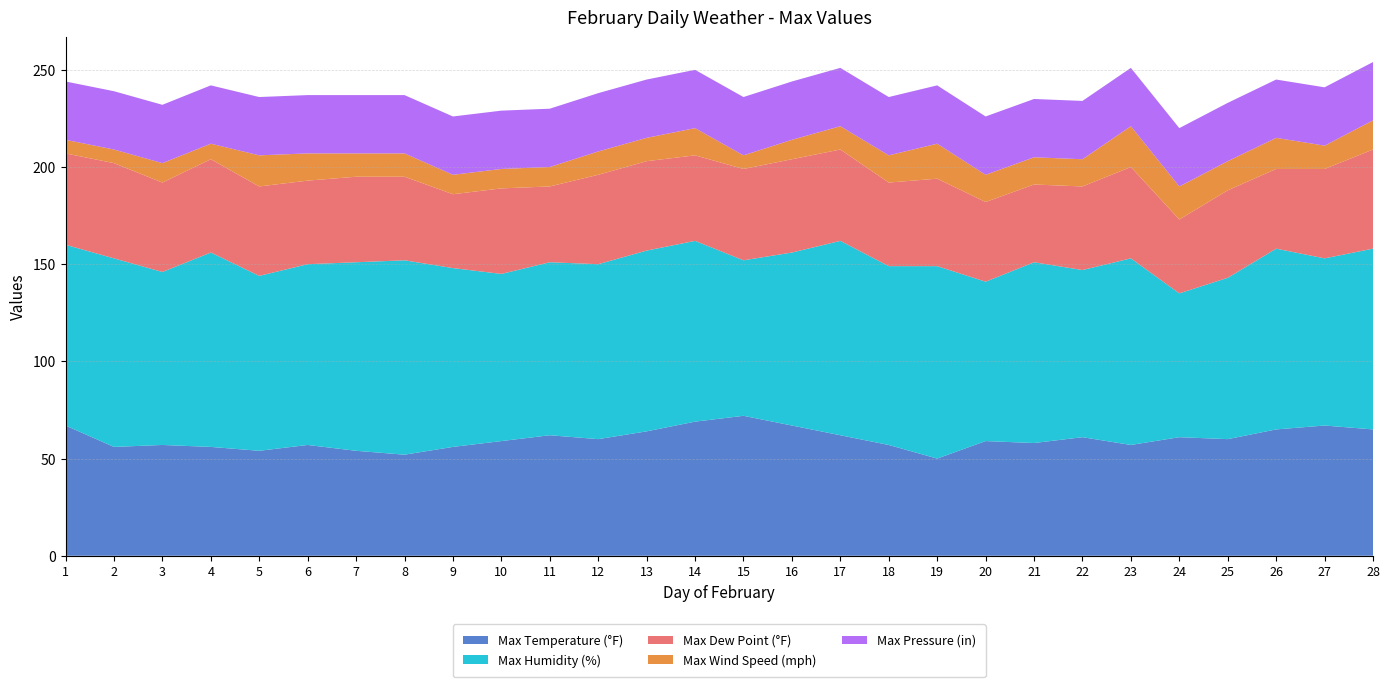

Reading left to right, list all the values displayed in this chart.

Max Temperature (°F): 1=67	2=56	3=57	4=56	5=54	6=57	7=54	8=52	9=56	10=59	11=62	12=60	13=64	14=69	15=72	16=67	17=62	18=57	19=50	20=59	21=58	22=61	23=57	24=61	25=60	26=65	27=67	28=65
Max Humidity (%): 1=93	2=97	3=89	4=100	5=90	6=93	7=97	8=100	9=92	10=86	11=89	12=90	13=93	14=93	15=80	16=89	17=100	18=92	19=99	20=82	21=93	22=86	23=96	24=74	25=83	26=93	27=86	28=93
Max Dew Point (°F): 1=47	2=49	3=46	4=48	5=46	6=43	7=44	8=43	9=38	10=44	11=39	12=46	13=46	14=44	15=47	16=48	17=47	18=43	19=45	20=41	21=40	22=43	23=47	24=38	25=45	26=41	27=46	28=51
Max Wind Speed (mph): 1=7	2=7	3=10	4=8	5=16	6=14	7=12	8=12	9=10	10=10	11=10	12=12	13=12	14=14	15=7	16=10	17=12	18=14	19=18	20=14	21=14	22=14	23=21	24=17	25=15	26=16	27=12	28=15
Max Pressure (in): 1=30	2=30	3=30	4=30	5=30	6=30	7=30	8=30	9=30	10=30	11=30	12=30	13=30	14=30	15=30	16=30	17=30	18=30	19=30	20=30	21=30	22=30	23=30	24=30	25=30	26=30	27=30	28=30